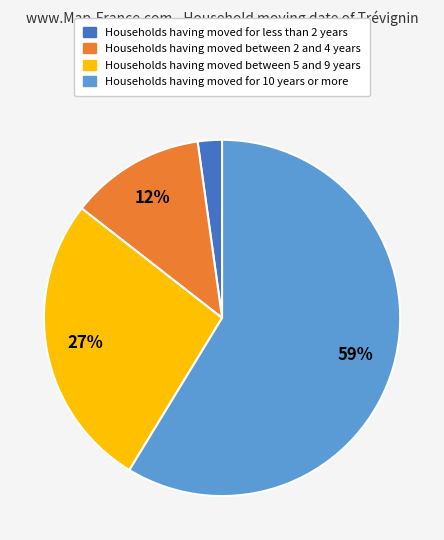

To the nearest percent, what is the difference between the largest and smallest slice percentages?

57%